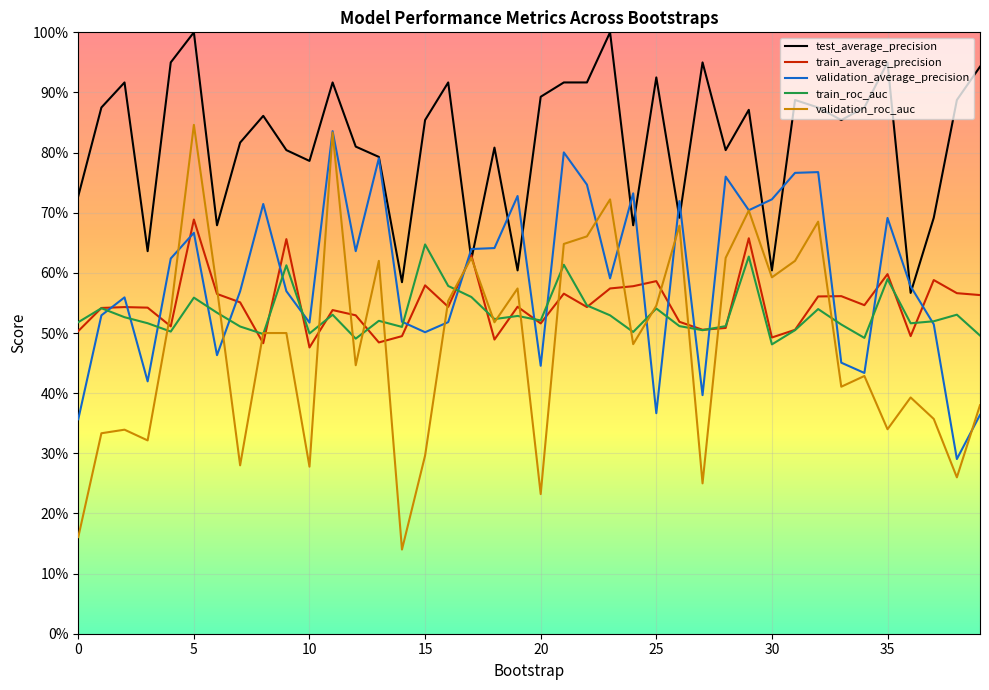

What are all the series names shown in the legend?

test_average_precision, train_average_precision, validation_average_precision, train_roc_auc, validation_roc_auc